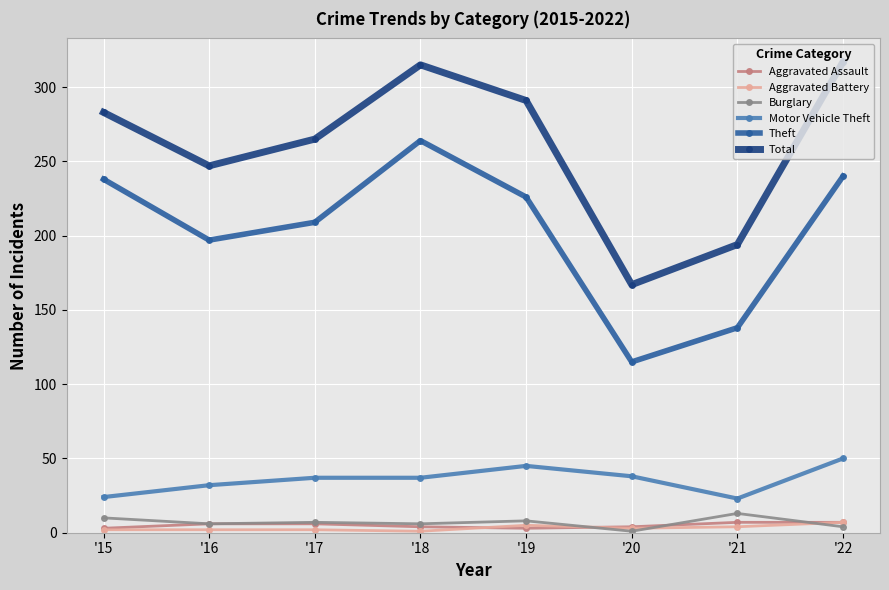

Which series changed the most between '17 and '18?

Theft